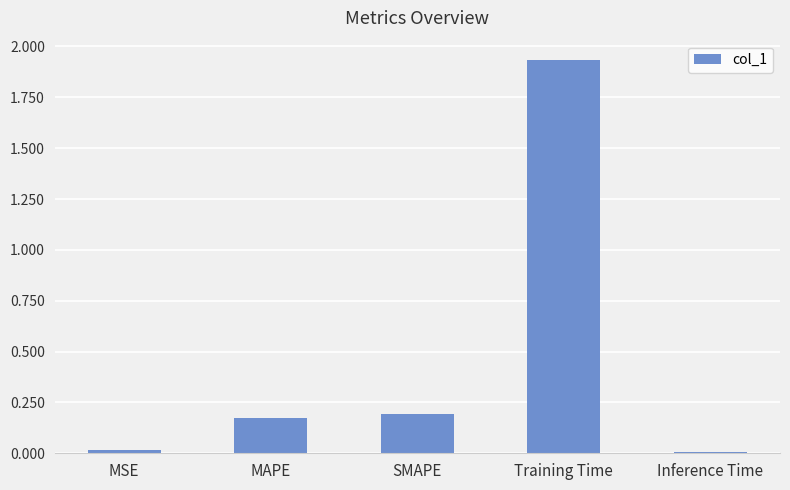

The chart shows a value of 0.2 at MAPE. True or false?

True